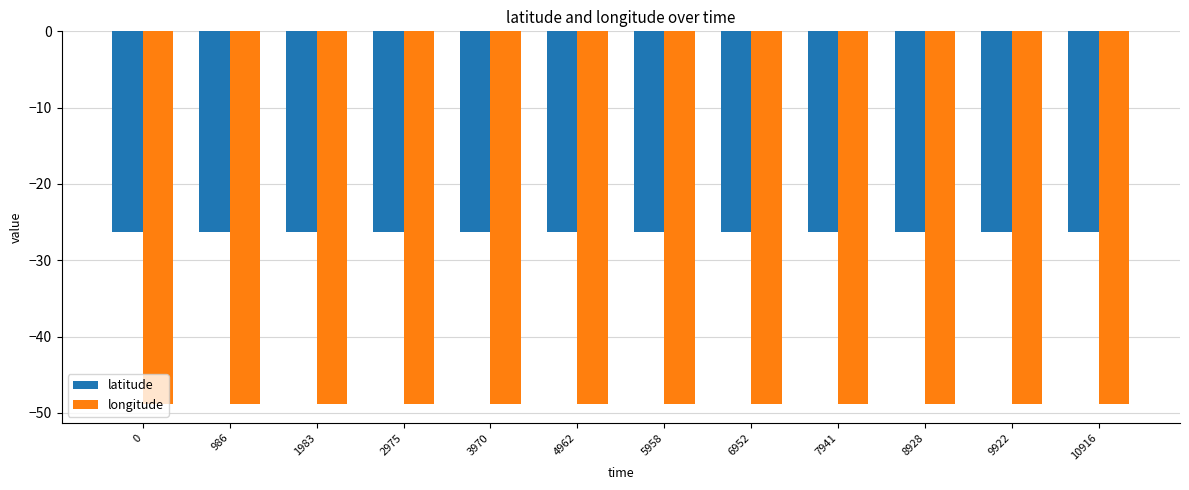

What is the spread (max minus min) of values at 0?

22.6